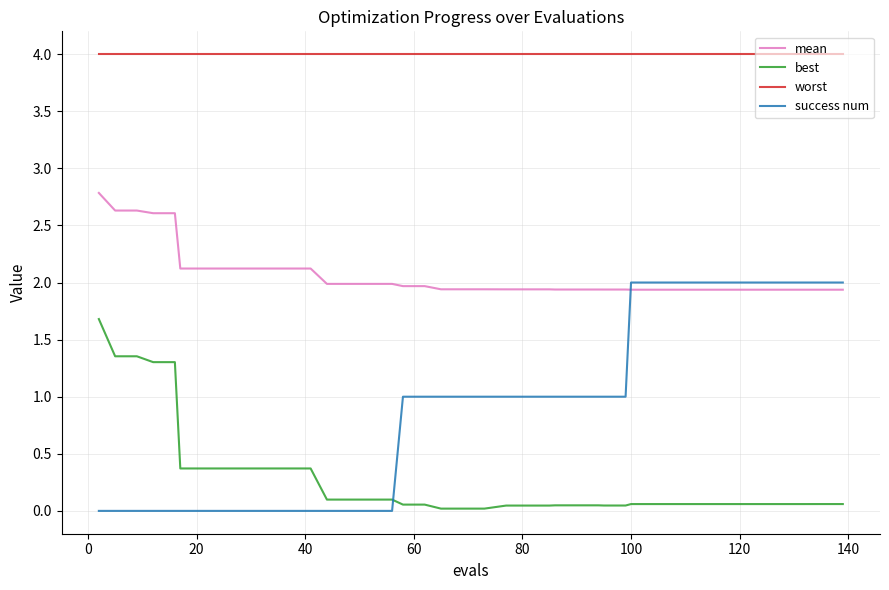

Which series has the largest total across all categories?

worst